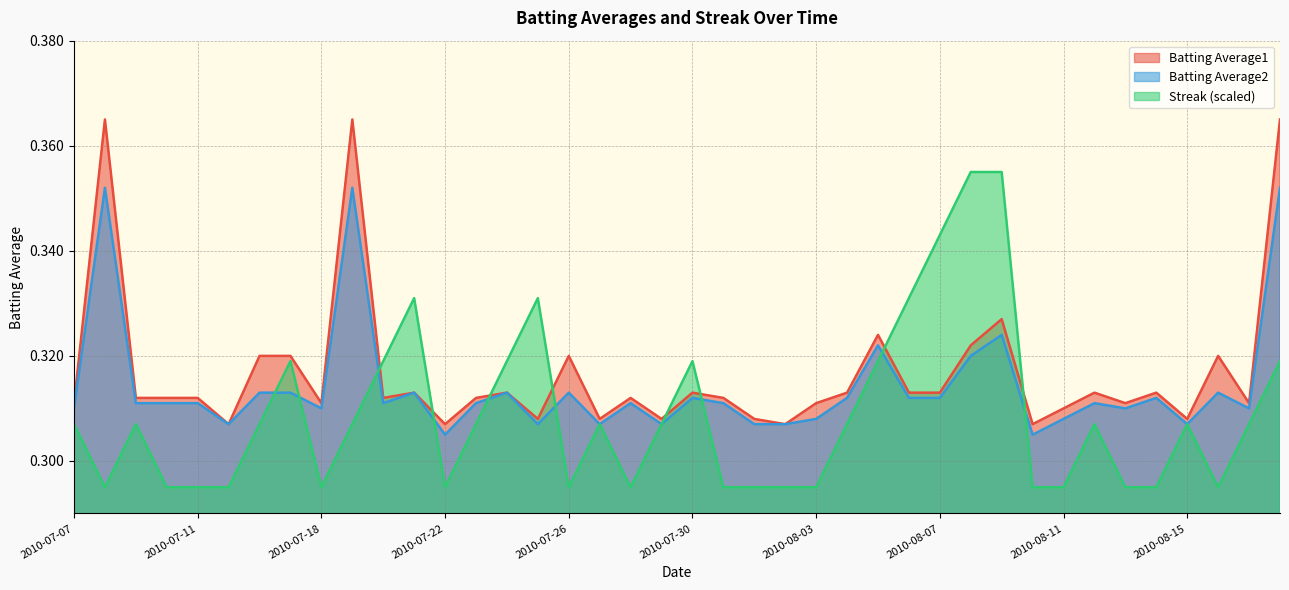

Does the chart display data point markers on the line(s)?

No